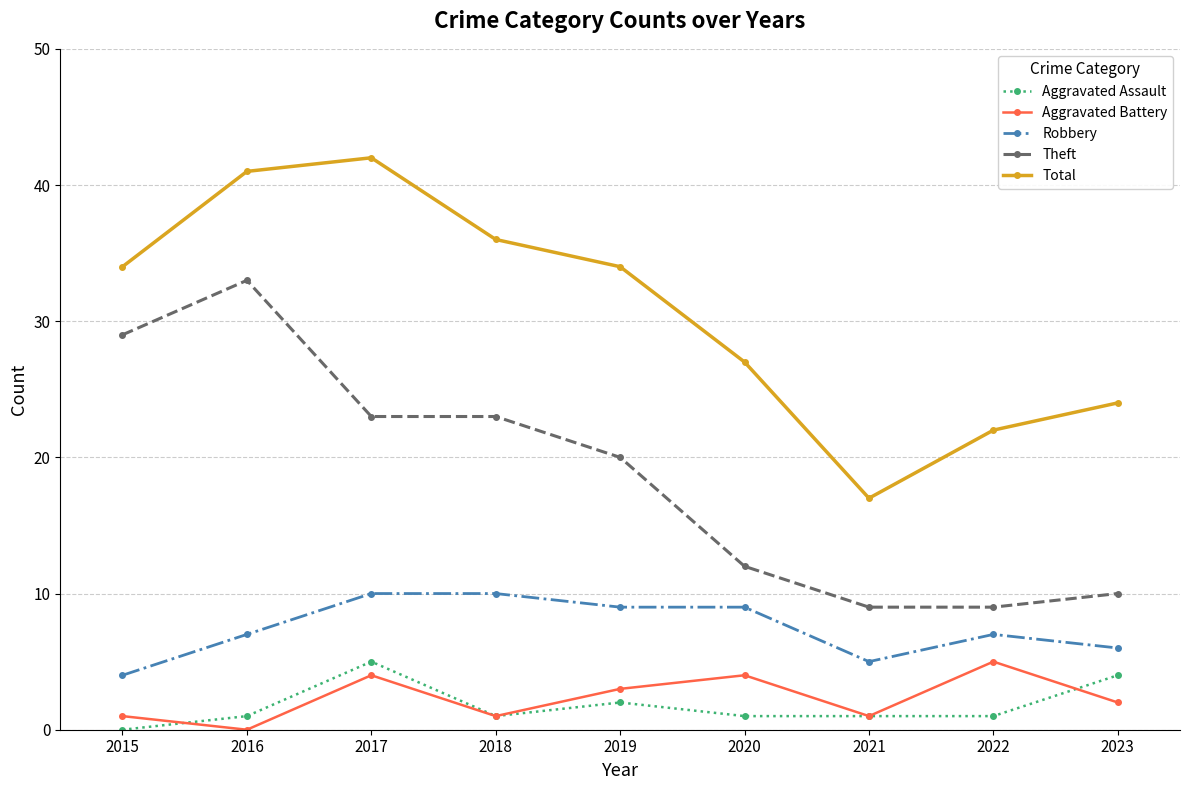

What is the sum of all Total values?

277